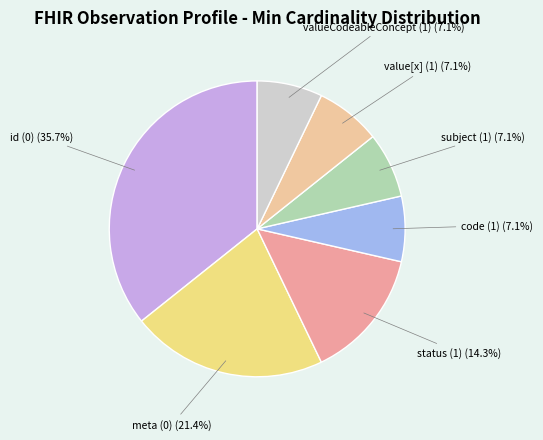

What is the smallest slice in the pie chart?

code (1)